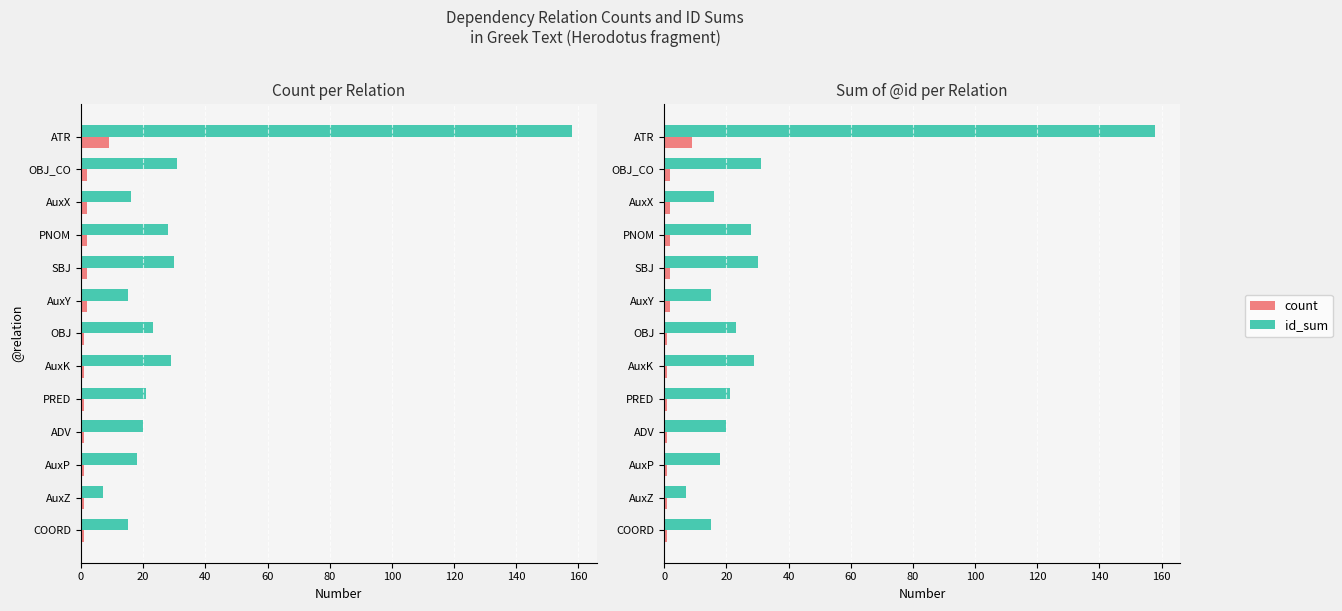

The value of id_sum at OBJ is 34. True or false?

False